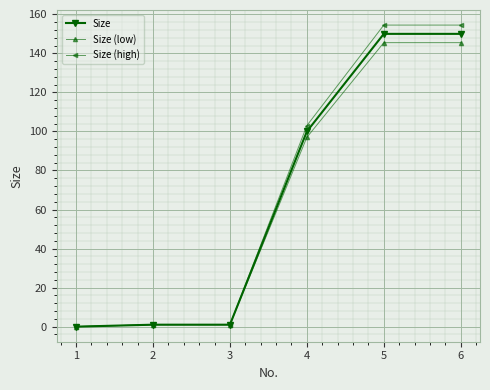

Reading left to right, extract all data points from this chart.

Size: 1=0.0	2=1.0	3=1.0	4=100.0	5=150.0	6=150.0
Size (low): 1=0.0	2=1.0	3=1.0	4=97.0	5=145.5	6=145.5
Size (high): 1=0.0	2=1.0	3=1.0	4=103.0	5=154.5	6=154.5